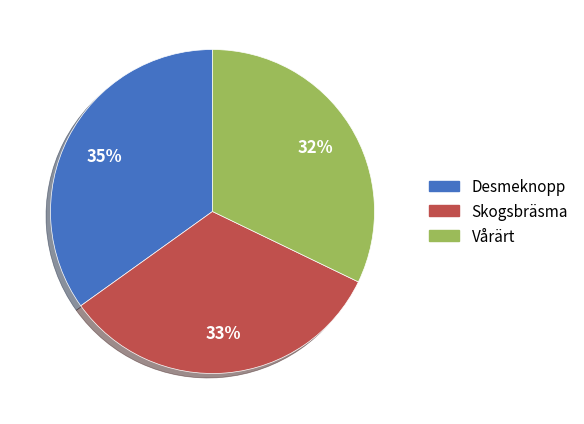

Approximately how many times larger is the value at Vårärt compared to Desmeknopp?

0.9